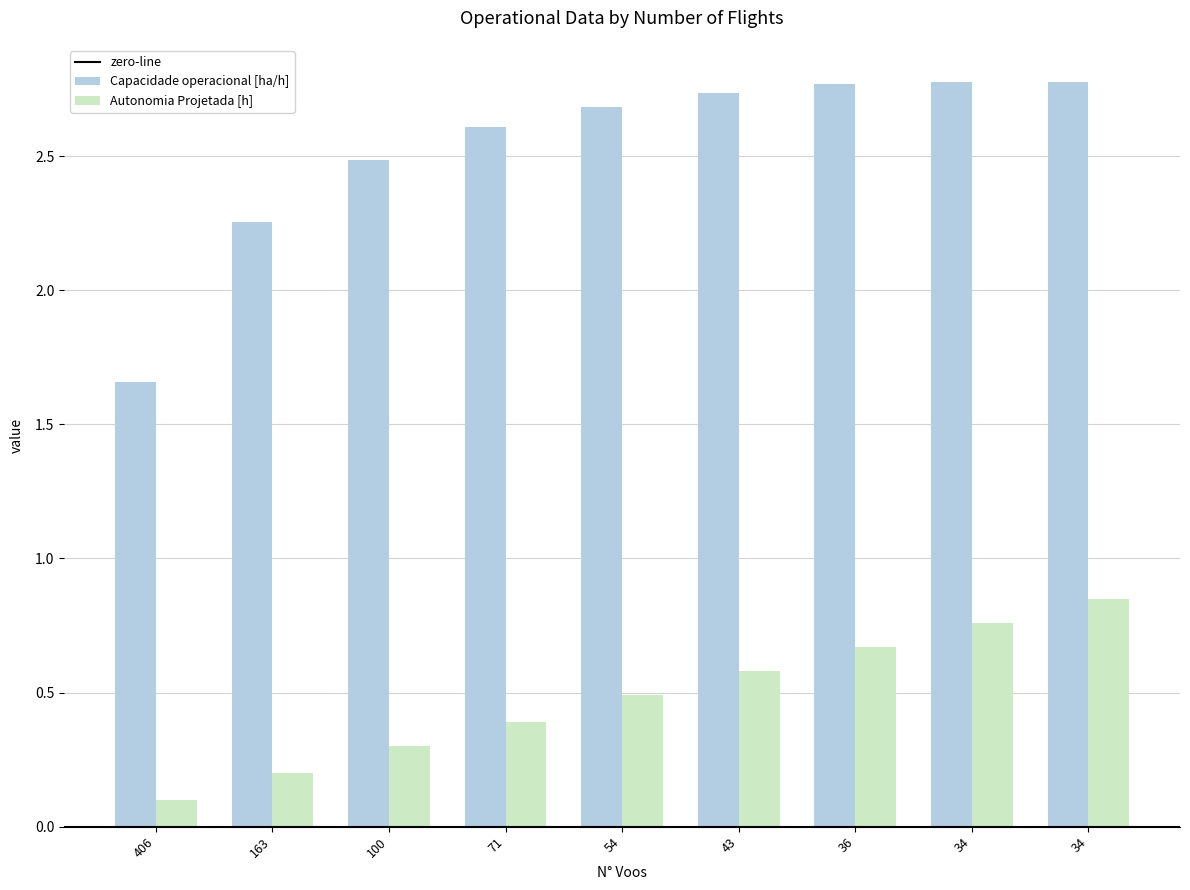

Is it true that Autonomia Projetada [h] equals 0.3 at 100?

True